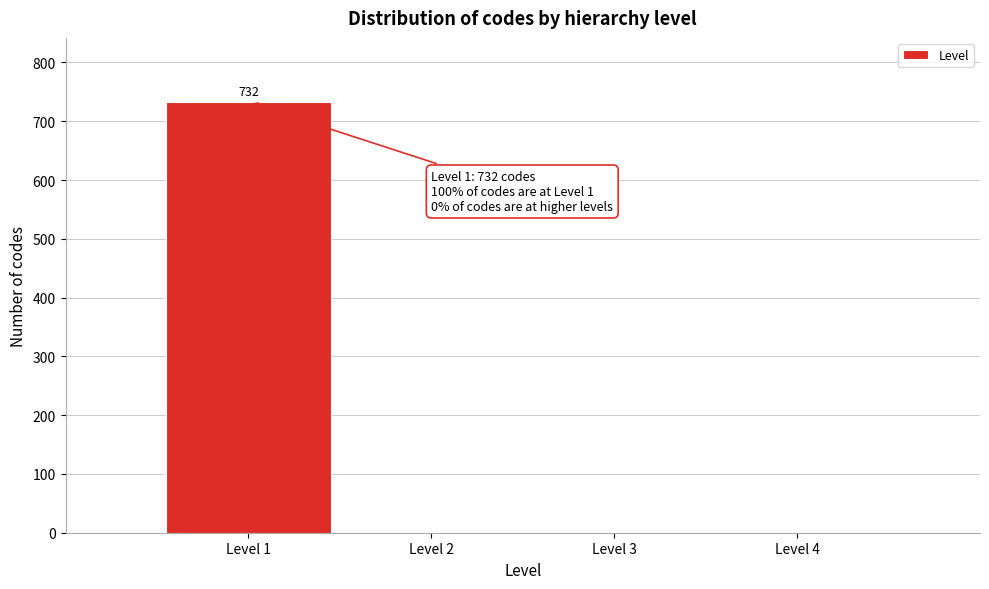

Which has a higher value, Level 4 or Level 1?

Level 1